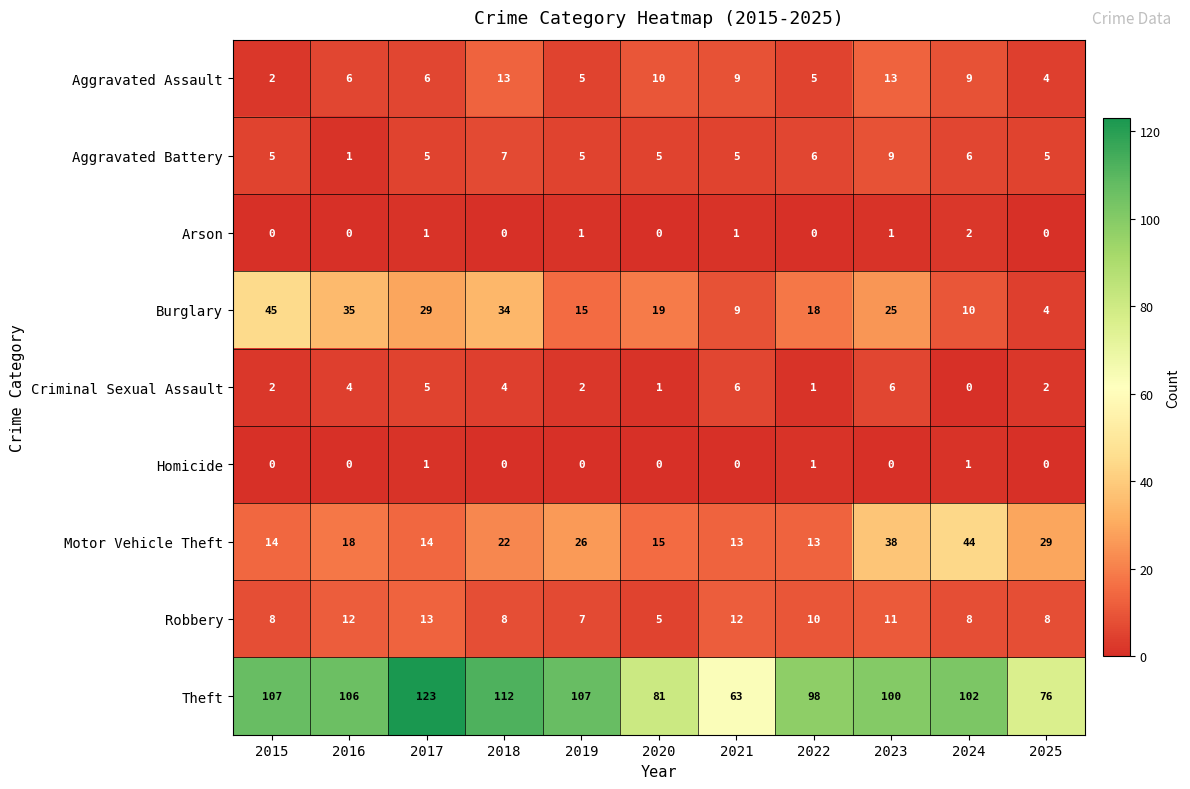

True or false: Robbery has a value of 5 at 2017.

False